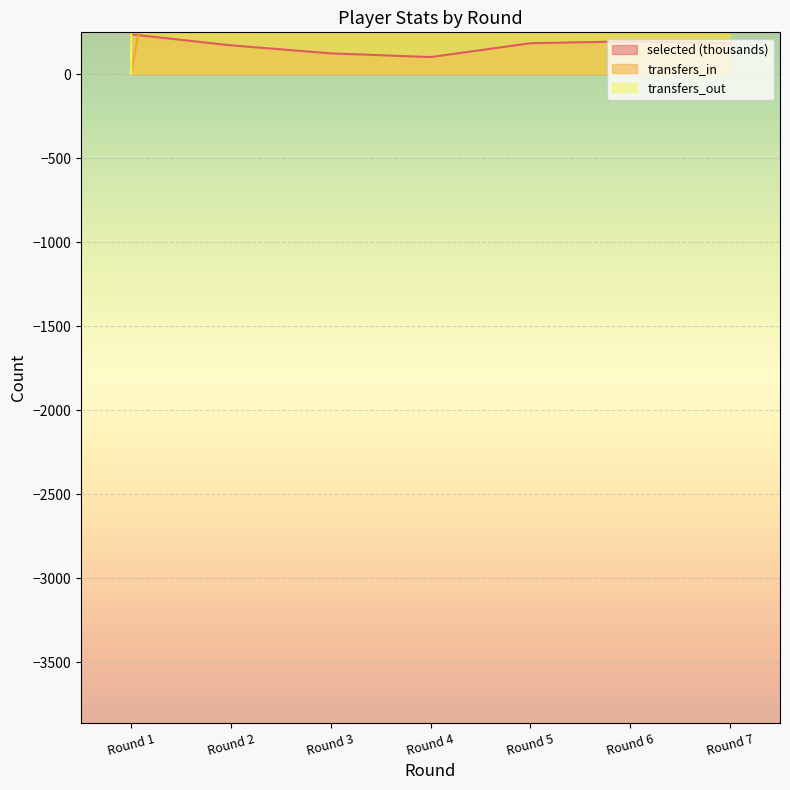

How many values in transfers_out are above zero?

6